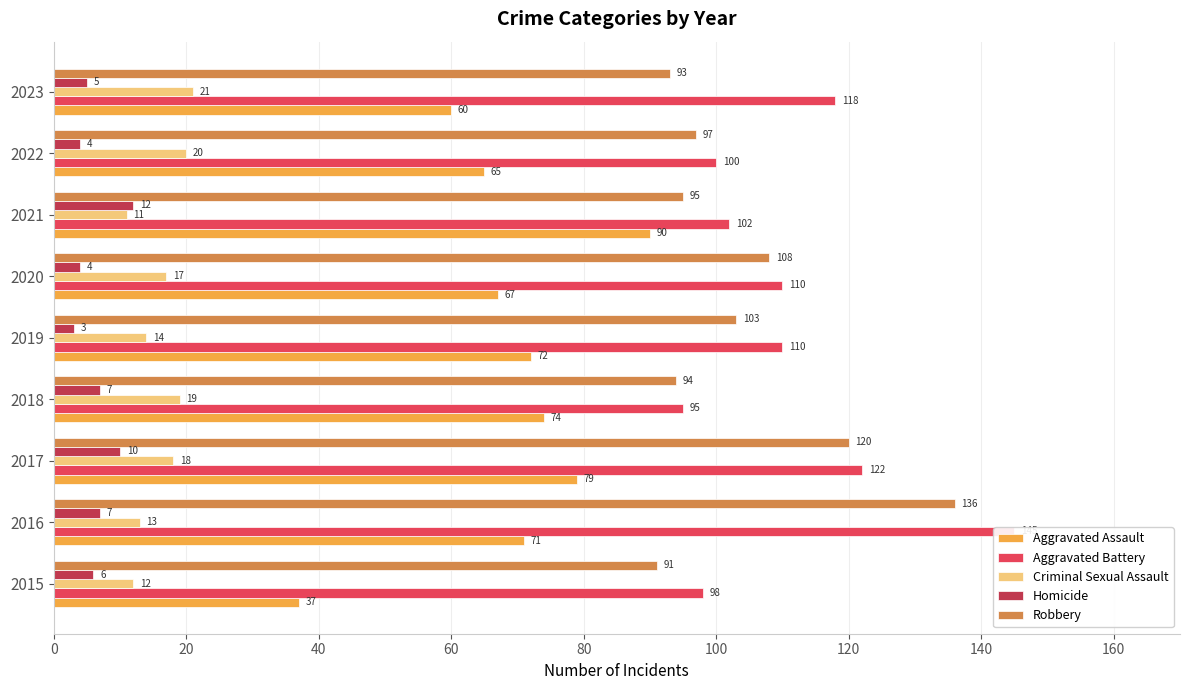

Which series changed the most between 2018 and 2021?

Aggravated Assault